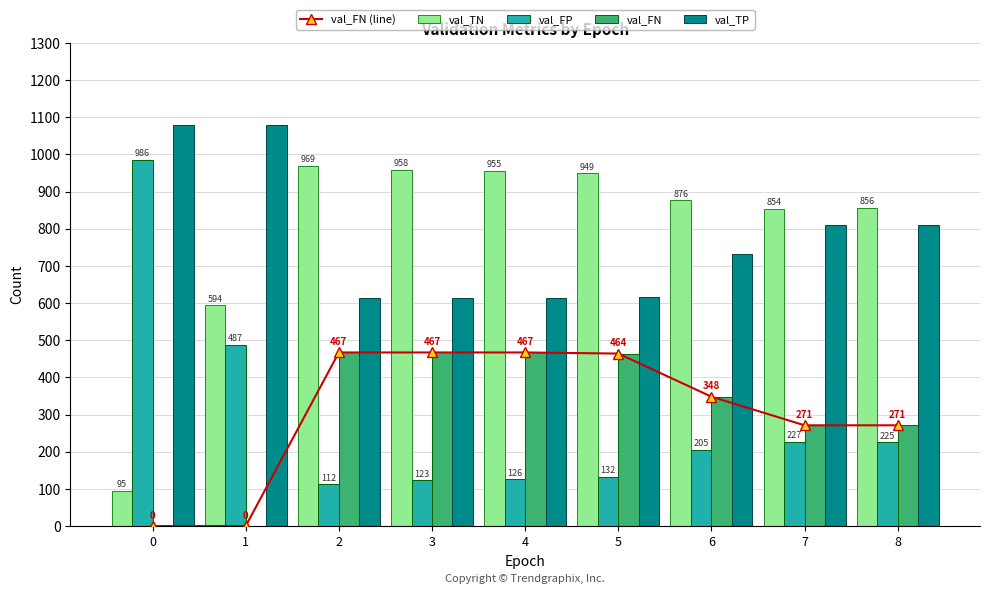

The val_TP series shows 1024 at 6. True or false?

False